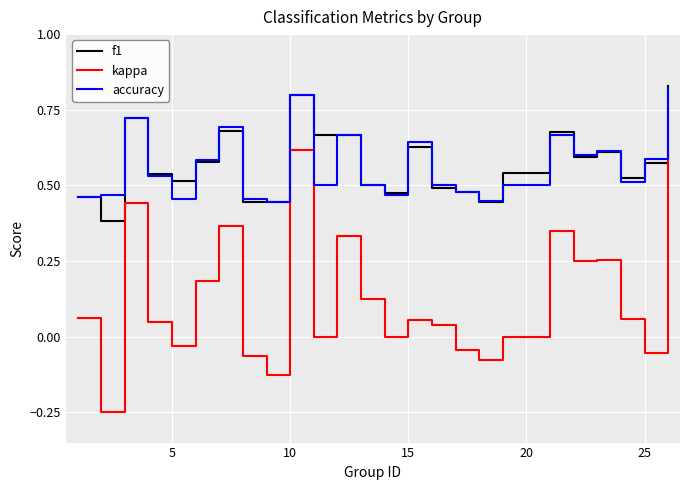

True or false: kappa and accuracy cross at least once.

False